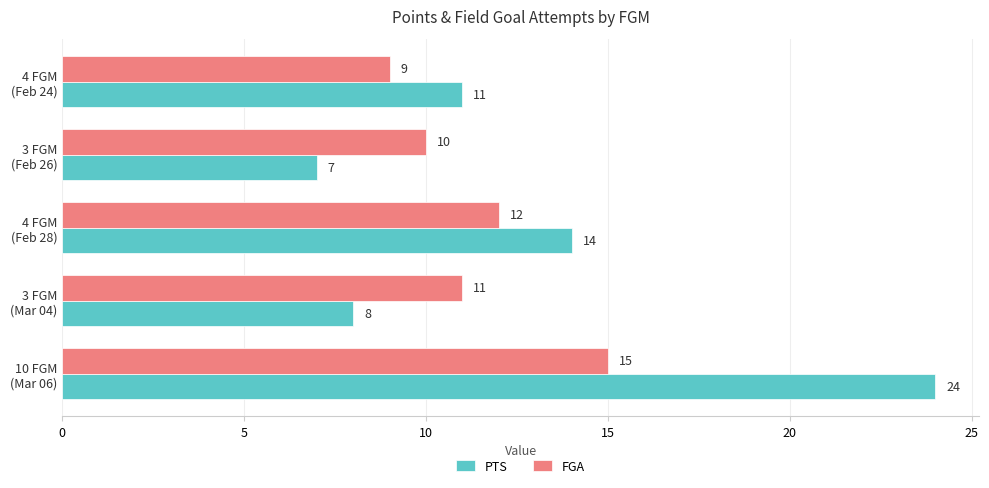

How many values in the FGA series are below 11?

2